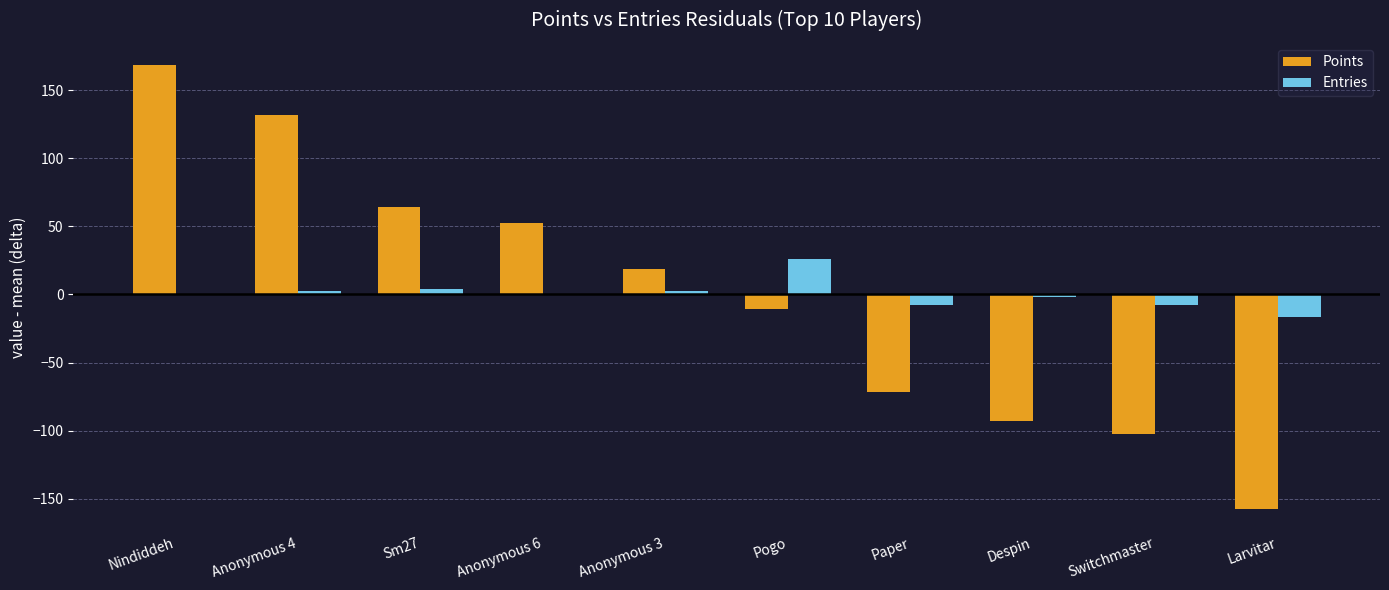

Read the Entries value at Larvitar.

-16.7